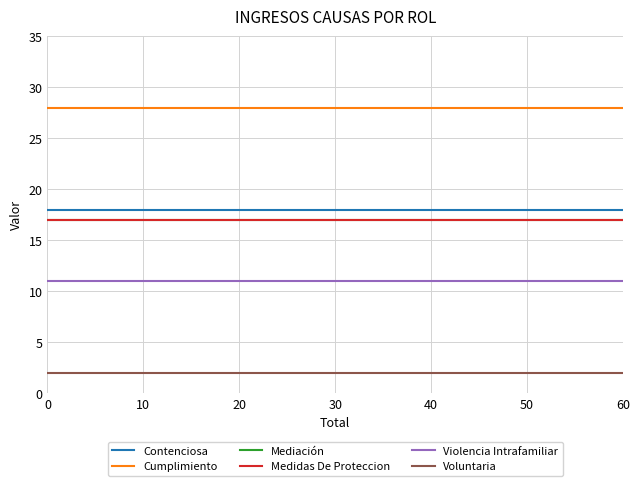

Reading left to right, what are all the values shown in this chart?

Contenciosa: 18	18	18
Cumplimiento: 28	28	28
Mediación: 17	17	17
Medidas De Proteccion: 17	17	17
Violencia Intrafamiliar: 11	11	11
Voluntaria: 2	2	2